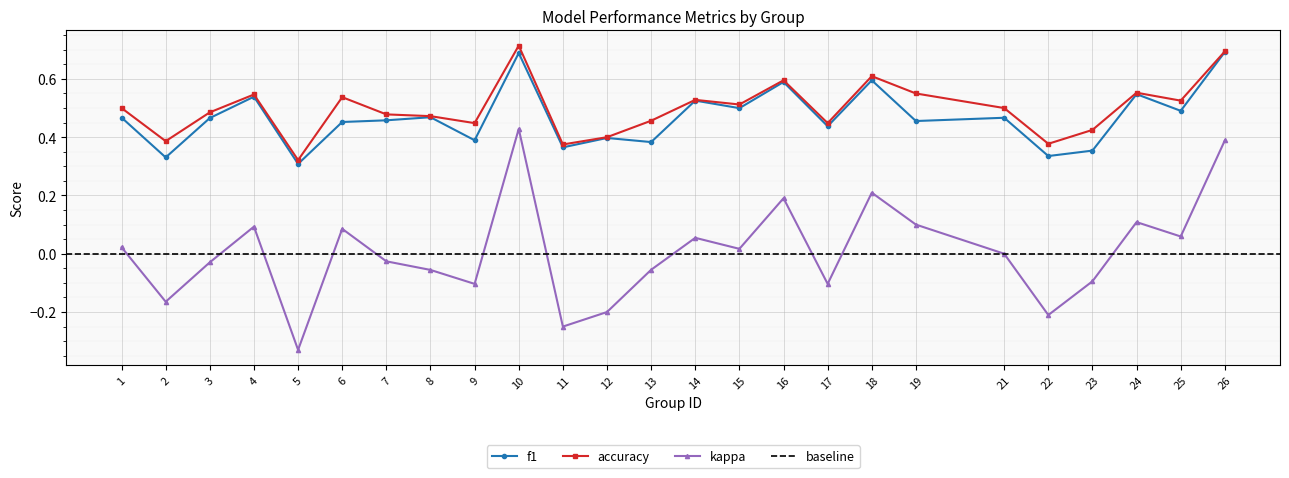

Reading left to right, extract all data points from this chart.

f1: 1=0.5	2=0.3	3=0.5	4=0.5	5=0.3	6=0.5	7=0.5	8=0.5	9=0.4	10=0.7	11=0.4	12=0.4	13=0.4	14=0.5	15=0.5	16=0.6	17=0.4	18=0.6	19=0.5	21=0.5	22=0.3	23=0.4	24=0.5	25=0.5	26=0.7
kappa: 1=0.0	2=-0.2	3=-0.0	4=0.1	5=-0.3	6=0.1	7=-0.0	8=-0.1	9=-0.1	10=0.4	11=-0.2	12=-0.2	13=-0.1	14=0.1	15=0.0	16=0.2	17=-0.1	18=0.2	19=0.1	21=0.0	22=-0.2	23=-0.1	24=0.1	25=0.1	26=0.4
accuracy: 1=0.5	2=0.4	3=0.5	4=0.5	5=0.3	6=0.5	7=0.5	8=0.5	9=0.4	10=0.7	11=0.4	12=0.4	13=0.5	14=0.5	15=0.5	16=0.6	17=0.4	18=0.6	19=0.6	21=0.5	22=0.4	23=0.4	24=0.6	25=0.5	26=0.7